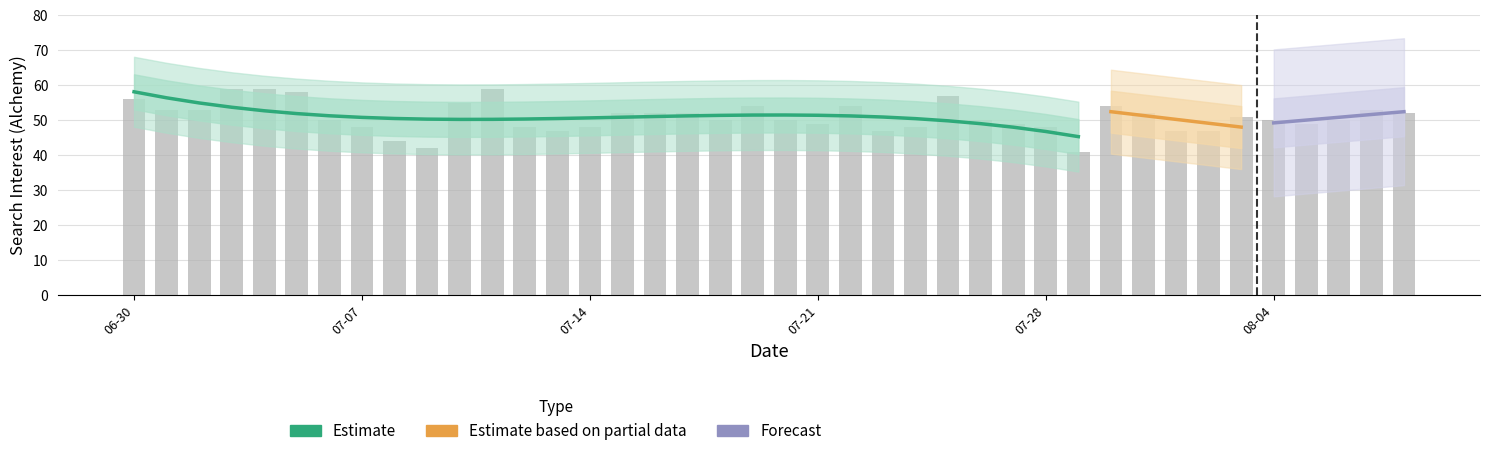

What is the ratio of the value at 2020/07/26 to the value at 2020/08/03?

1.0